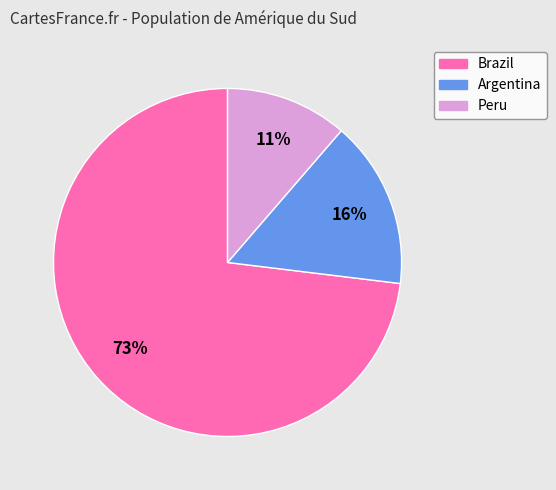

Does any single category account for the majority?

Yes